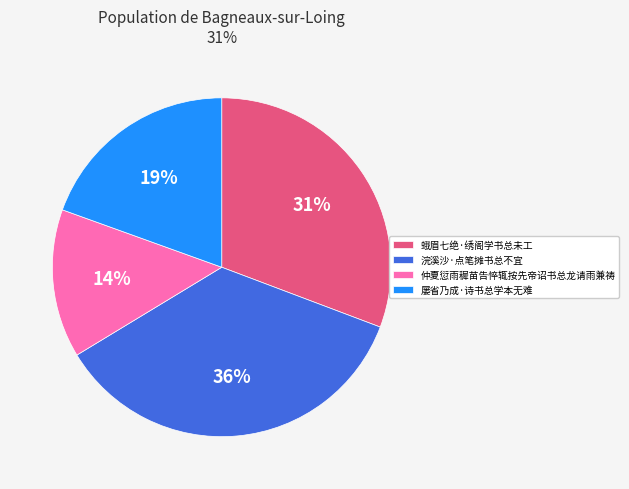

To the nearest percent, what percentage of the pie is 蛾眉七绝·绣阁学书总未工?

31%